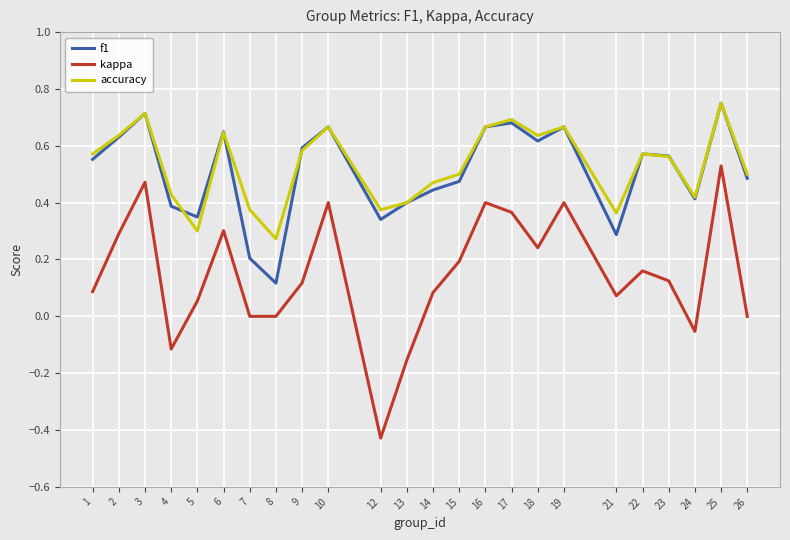

Is it true that accuracy equals 0.6 at 9?

True